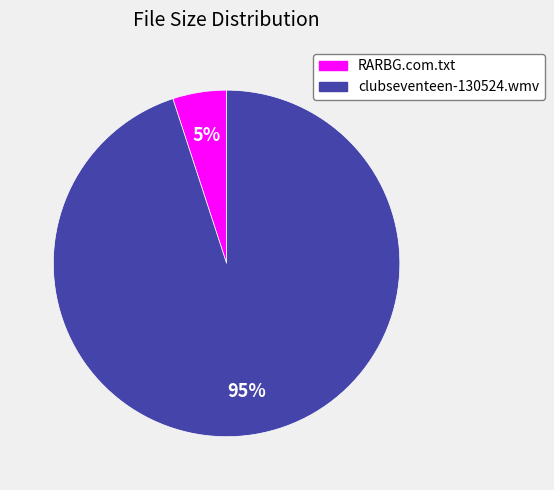

True or false: clubseventeen-130524.wmv accounts for 82% of the total.

False